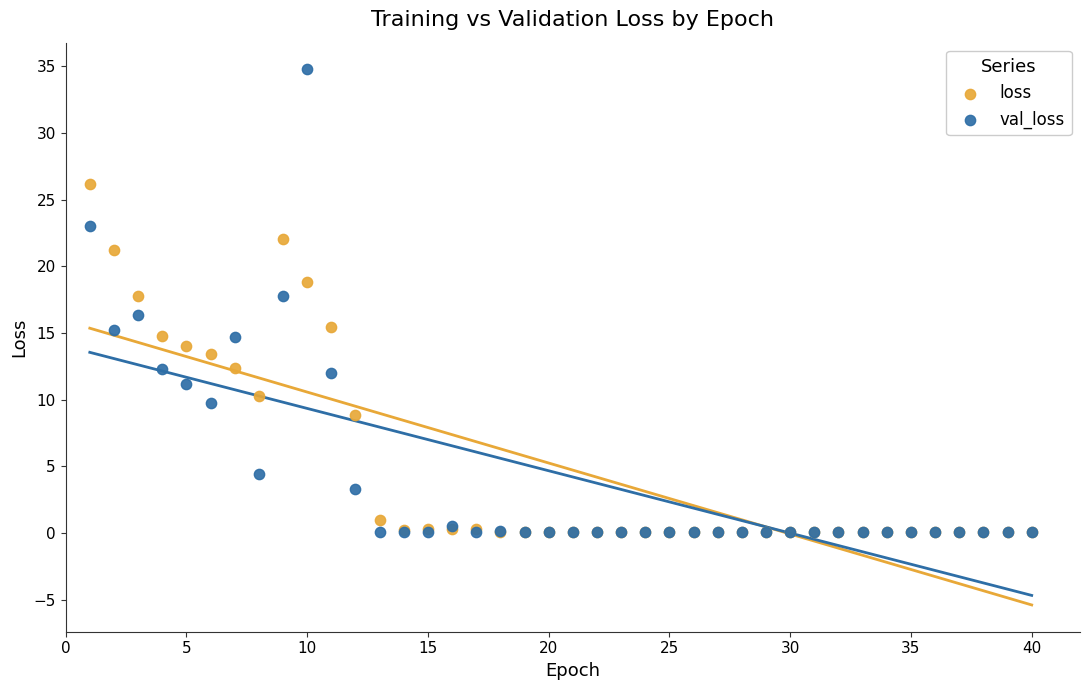

Which series reaches the maximum Y coordinate?

val_loss